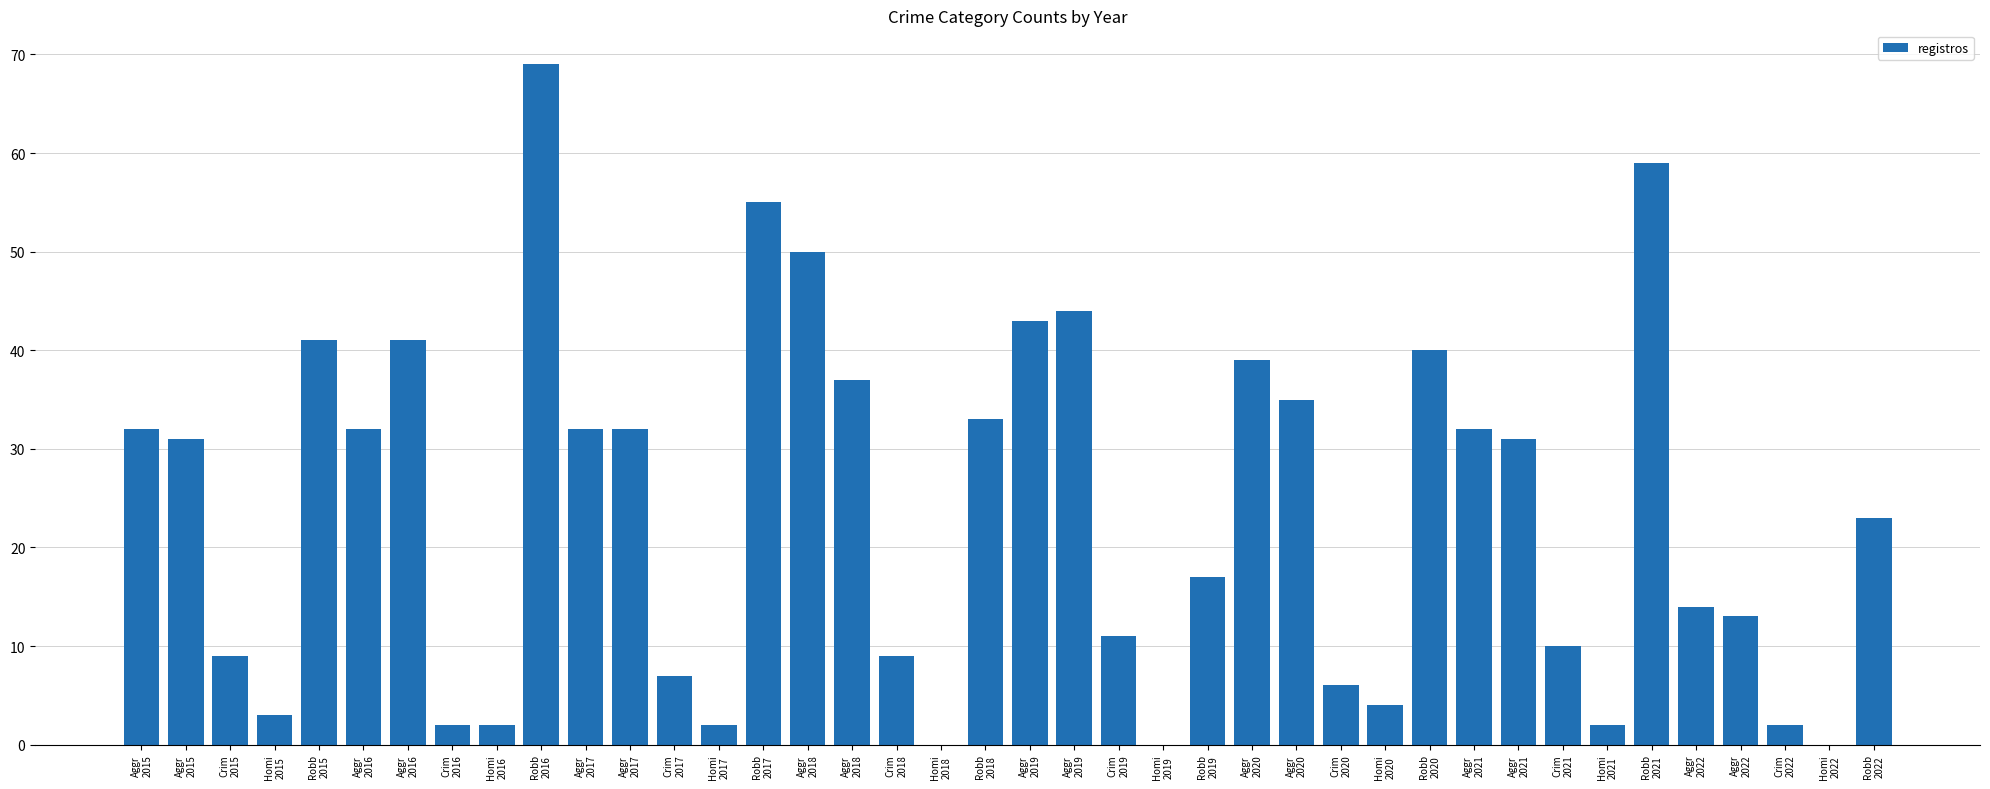

List the labels in order of value, smallest first.

Homi
2018, Homi
2019, Homi
2022, Crim
2016, Homi
2016, Homi
2017, Homi
2021, Crim
2022, Homi
2015, Homi
2020, Crim
2020, Crim
2017, Crim
2015, Crim
2018, Crim
2021, Crim
2019, Aggr
2022, Aggr
2022, Robb
2019, Robb
2022, Aggr
2015, Aggr
2021, Aggr
2015, Aggr
2016, Aggr
2017, Aggr
2017, Aggr
2021, Robb
2018, Aggr
2020, Aggr
2018, Aggr
2020, Robb
2020, Robb
2015, Aggr
2016, Aggr
2019, Aggr
2019, Aggr
2018, Robb
2017, Robb
2021, Robb
2016